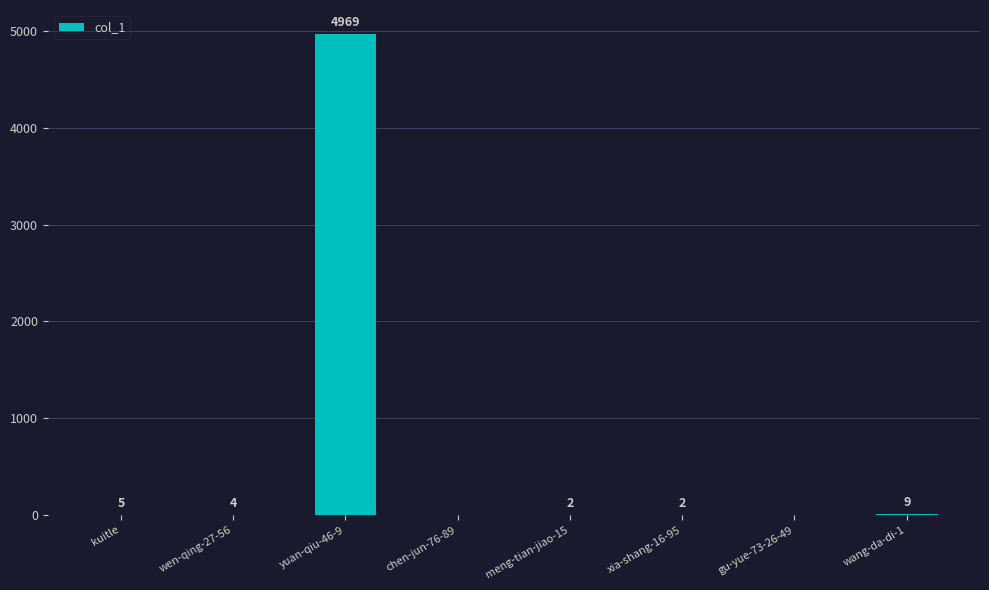

Read the value at xia-shang-16-95.

2